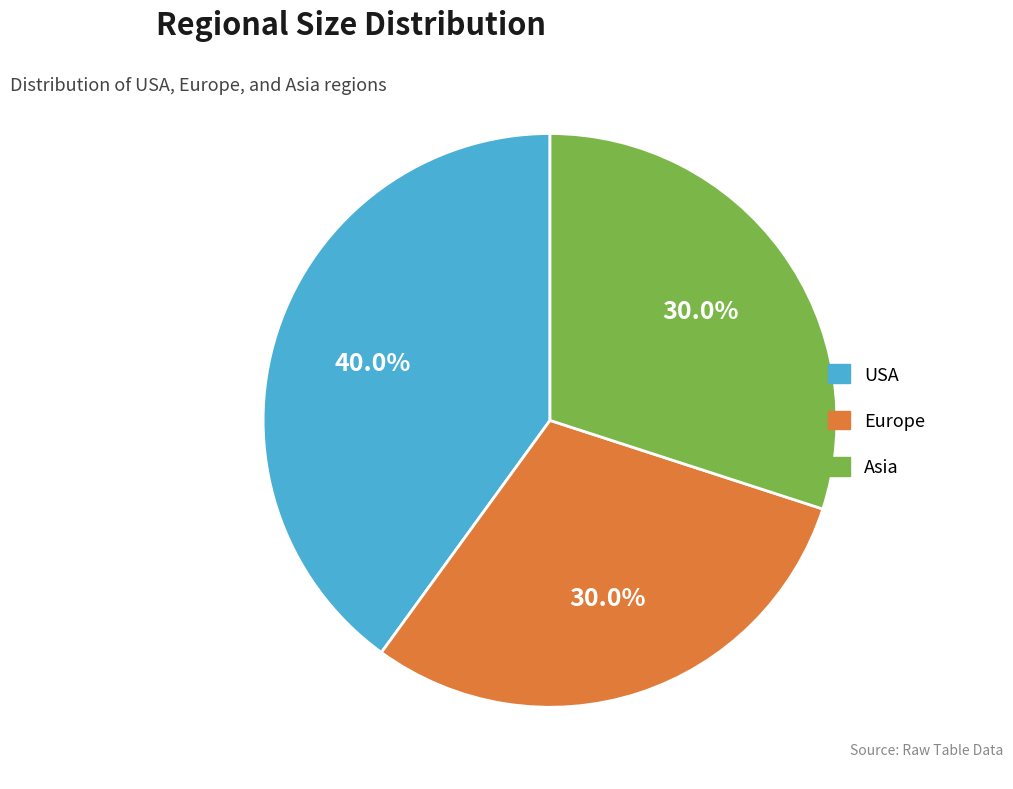

What is the ratio of the value at Asia to the value at Europe?

1.0